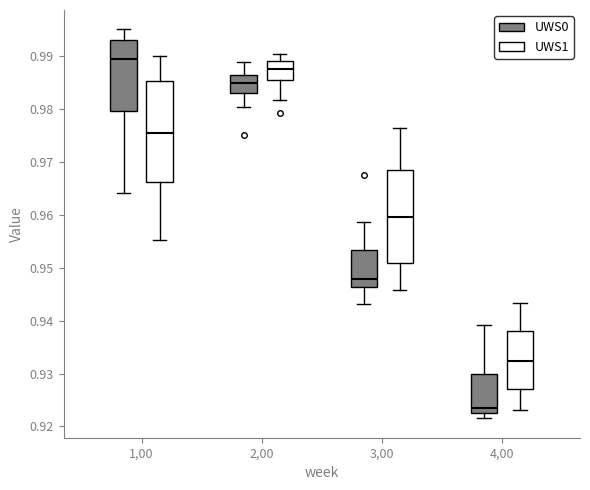

Reading left to right, transcribe this box plot: for each box, give where its median line is, the range the box spans, and where its two whiskers end, as read against the y-axis. The values are not printed on the chart, so give them approximately, as read against the axis.

1,00 (UWS0): median 0.989, box 0.980 to 0.993, whiskers 0.964 to 0.995
1,00 (UWS1): median 0.976, box 0.966 to 0.985, whiskers 0.955 to 0.990
2,00 (UWS0): median 0.985, box 0.983 to 0.986, whiskers 0.980 to 0.989
2,00 (UWS1): median 0.988, box 0.985 to 0.989, whiskers 0.982 to 0.990
3,00 (UWS0): median 0.948, box 0.946 to 0.953, whiskers 0.943 to 0.959
3,00 (UWS1): median 0.960, box 0.951 to 0.969, whiskers 0.946 to 0.976
4,00 (UWS0): median 0.924, box 0.923 to 0.930, whiskers 0.922 to 0.939
4,00 (UWS1): median 0.932, box 0.927 to 0.938, whiskers 0.923 to 0.943